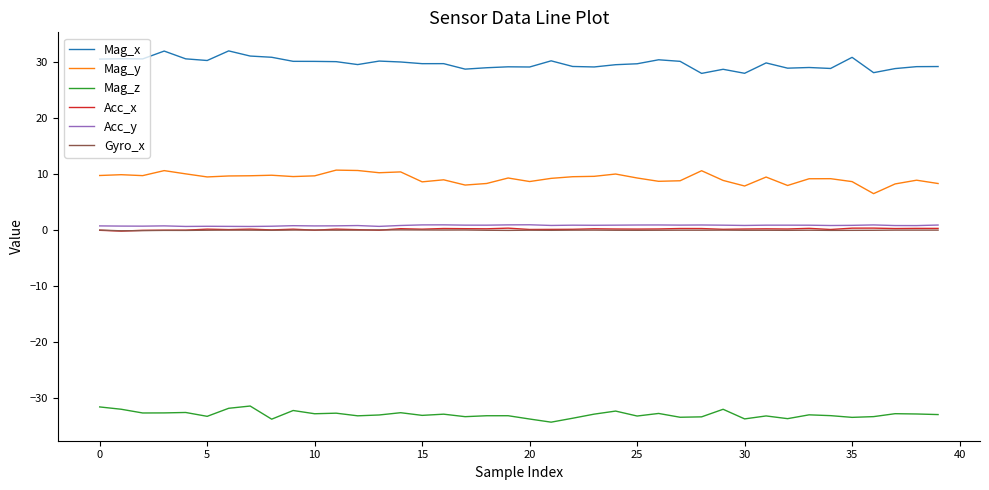

What is the greatest value displayed?

32.0